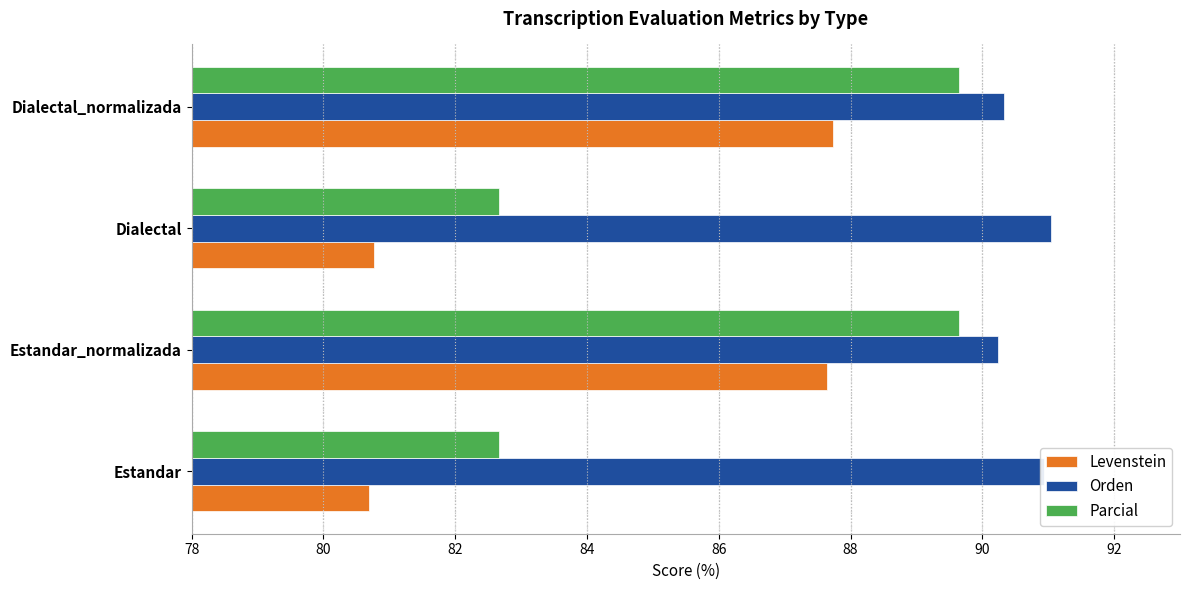

At how many categories does at least one series exceed 88?

4